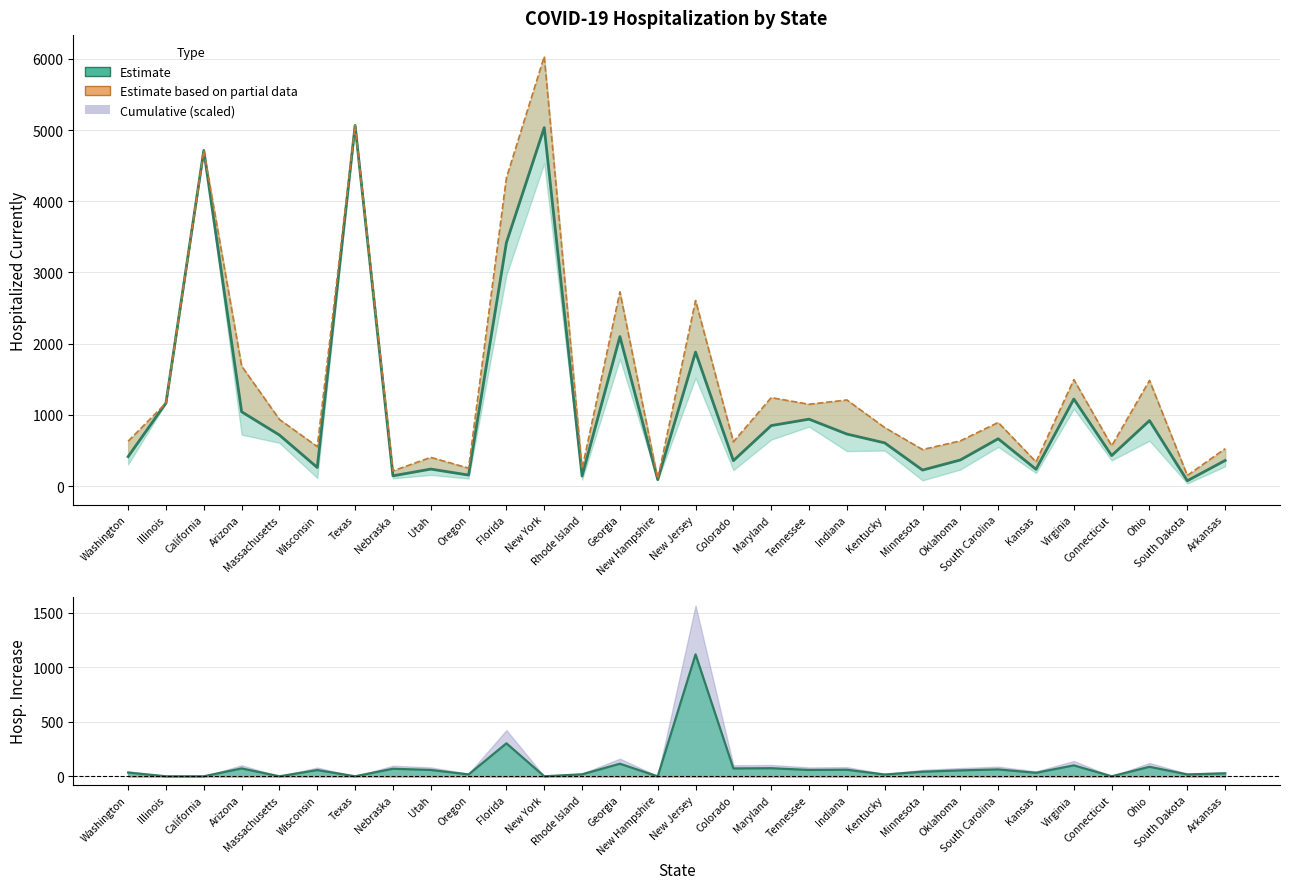

The value at Colorado is 243. True or false?

False